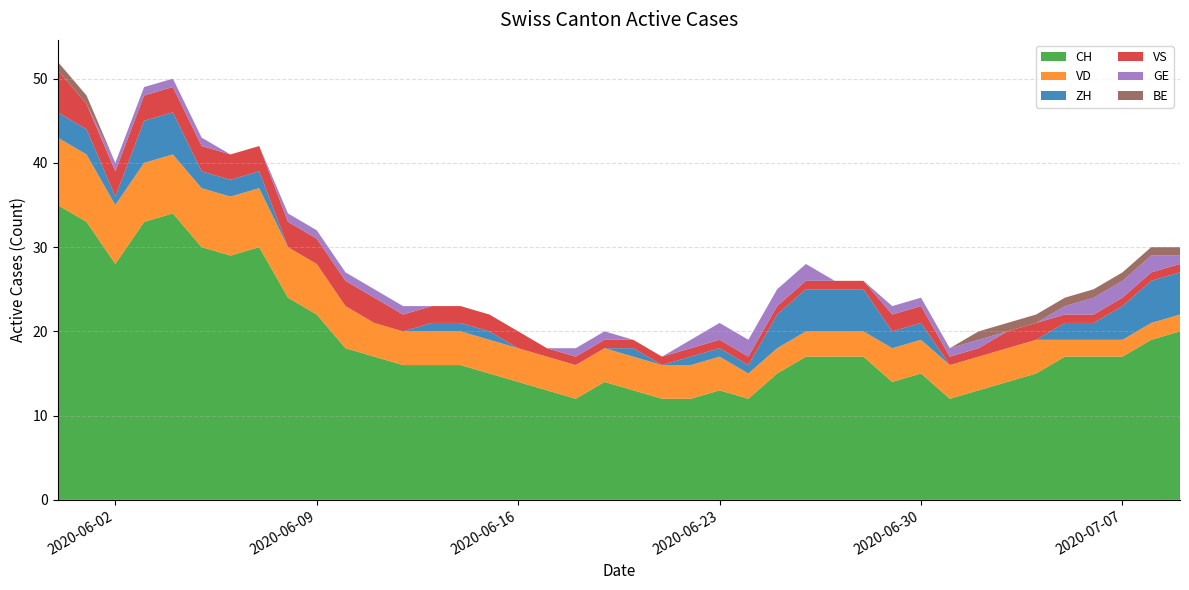

Reading right to left, what are all the values shown in this chart?

CH: 2020-07-09=20	2020-07-08=19	2020-07-07=17	2020-07-06=17	2020-07-05=17	2020-07-04=15	2020-07-03=14	2020-07-02=13	2020-07-01=12	2020-06-30=15	2020-06-29=14	2020-06-28=17	2020-06-27=17	2020-06-26=17	2020-06-25=15	2020-06-24=12	2020-06-23=13	2020-06-22=12	2020-06-21=12	2020-06-20=13	2020-06-19=14	2020-06-18=12	2020-06-17=13	2020-06-16=14	2020-06-15=15	2020-06-14=16	2020-06-13=16	2020-06-12=16	2020-06-11=17	2020-06-10=18	2020-06-09=22	2020-06-08=24	2020-06-07=30	2020-06-06=29	2020-06-05=30	2020-06-04=34	2020-06-03=33	2020-06-02=28	2020-06-01=33	2020-05-31=35
ZH: 2020-07-09=5	2020-07-08=5	2020-07-07=4	2020-07-06=2	2020-07-05=2	2020-07-04=0	2020-07-03=0	2020-07-02=0	2020-07-01=0	2020-06-30=2	2020-06-29=2	2020-06-28=5	2020-06-27=5	2020-06-26=5	2020-06-25=4	2020-06-24=1	2020-06-23=1	2020-06-22=1	2020-06-21=0	2020-06-20=1	2020-06-19=0	2020-06-18=0	2020-06-17=0	2020-06-16=0	2020-06-15=1	2020-06-14=1	2020-06-13=1	2020-06-12=0	2020-06-11=0	2020-06-10=0	2020-06-09=0	2020-06-08=0	2020-06-07=2	2020-06-06=2	2020-06-05=2	2020-06-04=5	2020-06-03=5	2020-06-02=1	2020-06-01=3	2020-05-31=3
VD: 2020-07-09=2	2020-07-08=2	2020-07-07=2	2020-07-06=2	2020-07-05=2	2020-07-04=4	2020-07-03=4	2020-07-02=4	2020-07-01=4	2020-06-30=4	2020-06-29=4	2020-06-28=3	2020-06-27=3	2020-06-26=3	2020-06-25=3	2020-06-24=3	2020-06-23=4	2020-06-22=4	2020-06-21=4	2020-06-20=4	2020-06-19=4	2020-06-18=4	2020-06-17=4	2020-06-16=4	2020-06-15=4	2020-06-14=4	2020-06-13=4	2020-06-12=4	2020-06-11=4	2020-06-10=5	2020-06-09=6	2020-06-08=6	2020-06-07=7	2020-06-06=7	2020-06-05=7	2020-06-04=7	2020-06-03=7	2020-06-02=7	2020-06-01=8	2020-05-31=8
VS: 2020-07-09=1	2020-07-08=1	2020-07-07=1	2020-07-06=1	2020-07-05=1	2020-07-04=2	2020-07-03=2	2020-07-02=1	2020-07-01=1	2020-06-30=2	2020-06-29=2	2020-06-28=1	2020-06-27=1	2020-06-26=1	2020-06-25=1	2020-06-24=1	2020-06-23=1	2020-06-22=1	2020-06-21=1	2020-06-20=1	2020-06-19=1	2020-06-18=1	2020-06-17=1	2020-06-16=2	2020-06-15=2	2020-06-14=2	2020-06-13=2	2020-06-12=2	2020-06-11=3	2020-06-10=3	2020-06-09=3	2020-06-08=3	2020-06-07=3	2020-06-06=3	2020-06-05=3	2020-06-04=3	2020-06-03=3	2020-06-02=3	2020-06-01=3	2020-05-31=5
GE: 2020-07-09=1	2020-07-08=2	2020-07-07=2	2020-07-06=2	2020-07-05=1	2020-07-04=0	2020-07-03=0	2020-07-02=1	2020-07-01=1	2020-06-30=1	2020-06-29=1	2020-06-28=0	2020-06-27=0	2020-06-26=2	2020-06-25=2	2020-06-24=2	2020-06-23=2	2020-06-22=1	2020-06-21=0	2020-06-20=0	2020-06-19=1	2020-06-18=1	2020-06-17=0	2020-06-16=0	2020-06-15=0	2020-06-14=0	2020-06-13=0	2020-06-12=1	2020-06-11=1	2020-06-10=1	2020-06-09=1	2020-06-08=1	2020-06-07=0	2020-06-06=0	2020-06-05=1	2020-06-04=1	2020-06-03=1	2020-06-02=1	2020-06-01=0	2020-05-31=0
BE: 2020-07-09=1	2020-07-08=1	2020-07-07=1	2020-07-06=1	2020-07-05=1	2020-07-04=1	2020-07-03=1	2020-07-02=1	2020-07-01=0	2020-06-30=0	2020-06-29=0	2020-06-28=0	2020-06-27=0	2020-06-26=0	2020-06-25=0	2020-06-24=0	2020-06-23=0	2020-06-22=0	2020-06-21=0	2020-06-20=0	2020-06-19=0	2020-06-18=0	2020-06-17=0	2020-06-16=0	2020-06-15=0	2020-06-14=0	2020-06-13=0	2020-06-12=0	2020-06-11=0	2020-06-10=0	2020-06-09=0	2020-06-08=0	2020-06-07=0	2020-06-06=0	2020-06-05=0	2020-06-04=0	2020-06-03=0	2020-06-02=0	2020-06-01=1	2020-05-31=1